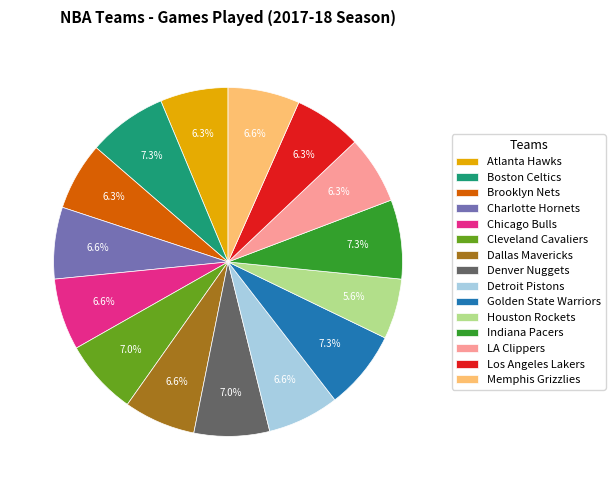

To the nearest percent, what portion does Indiana Pacers represent?

7%